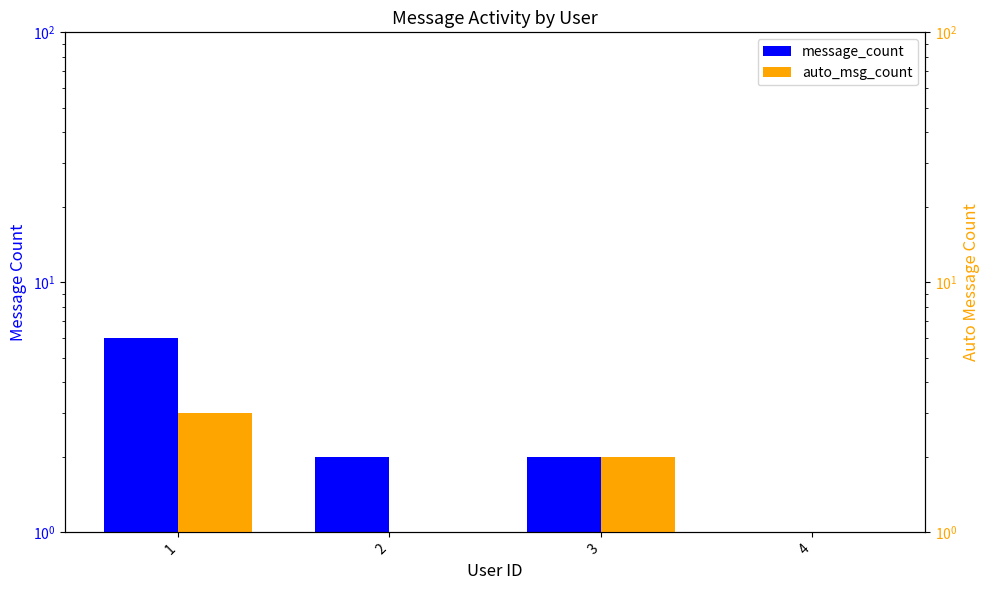

What is the average value of the auto_msg_count series?

2